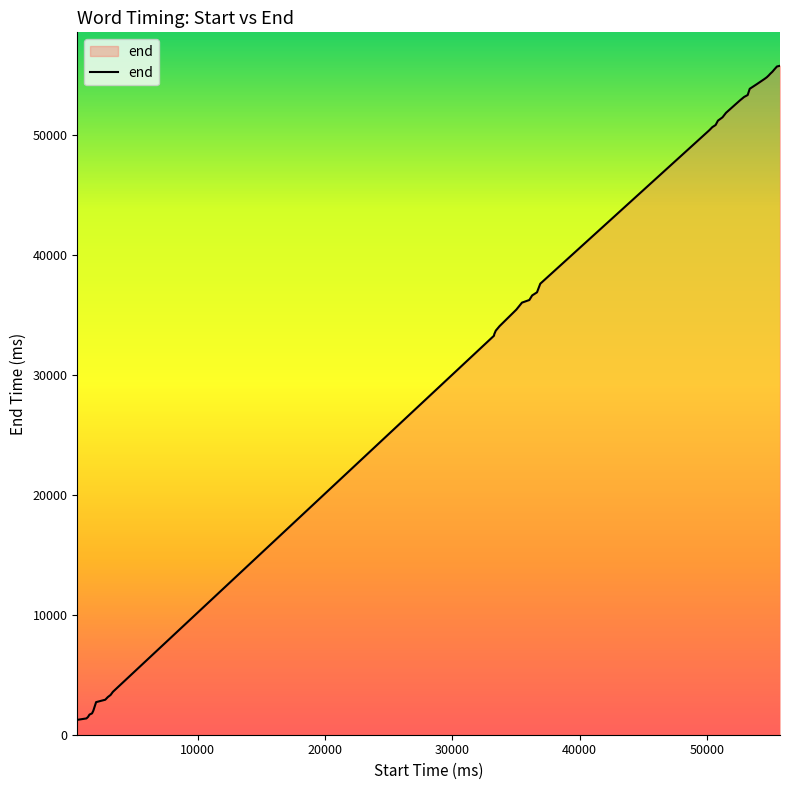

What is the smallest value displayed?

1240